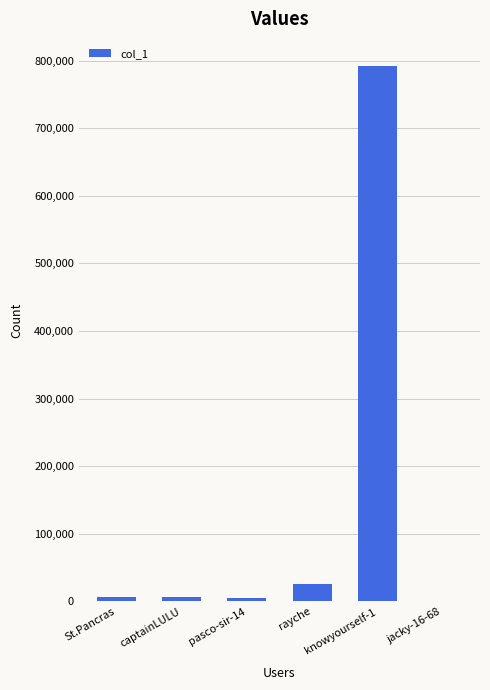

What is the change in value from pasco-sir-14 to knowyourself-1?

+787542